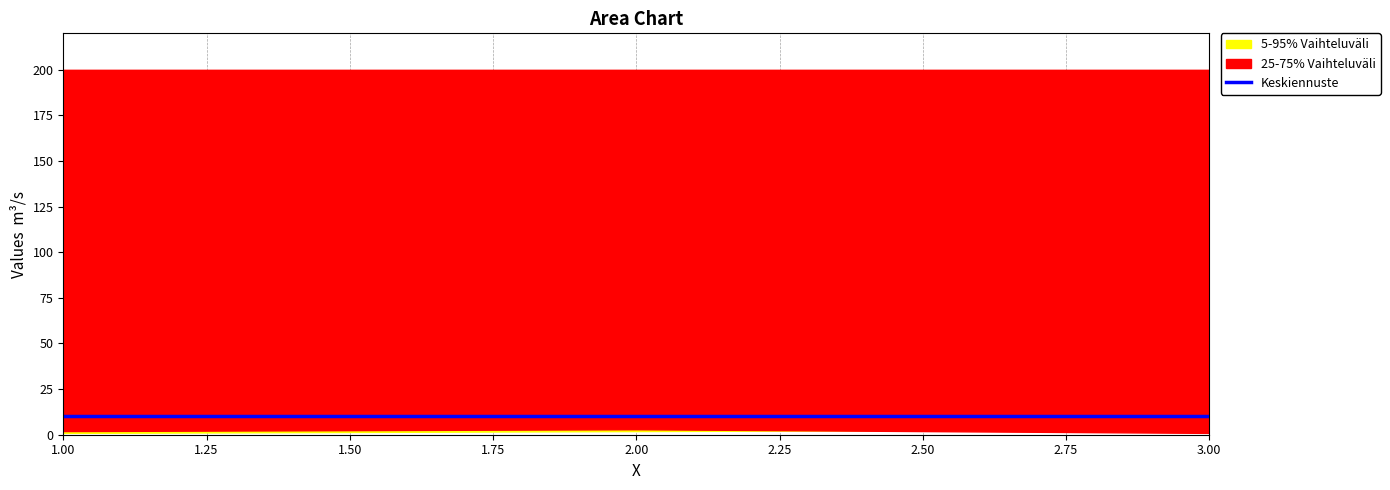

The value of 25-75% Vaihteluväli lower at 2 is 1. True or false?

False